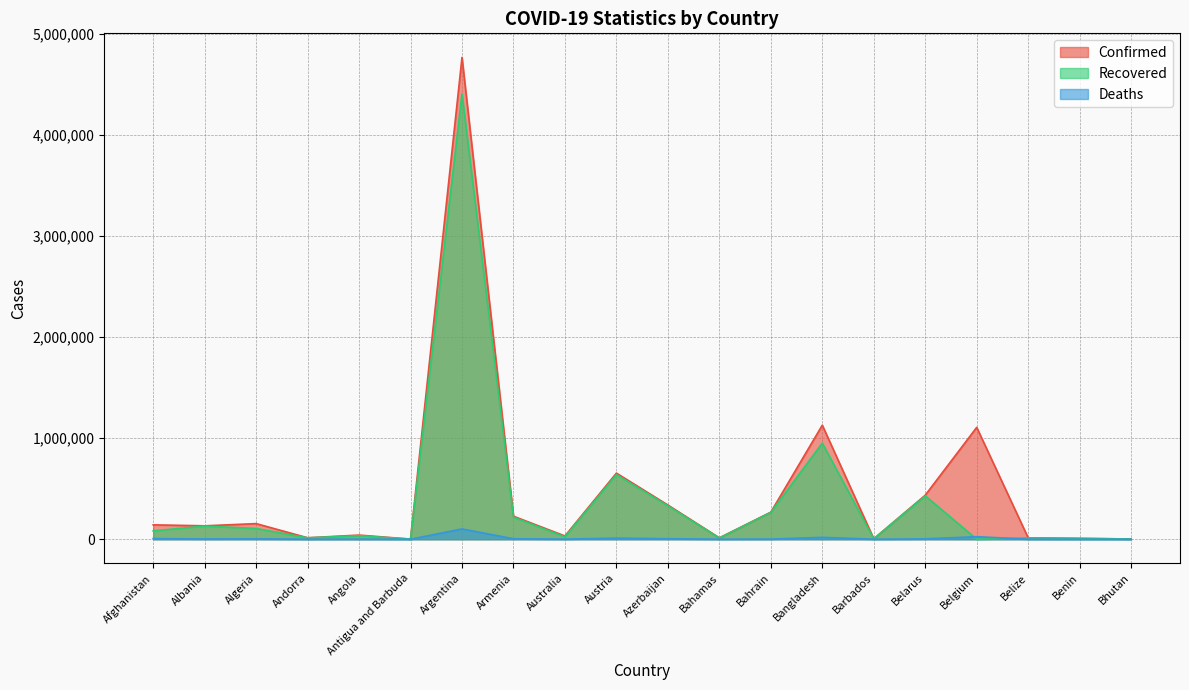

What is the total value across all series at Bhutan?

4554